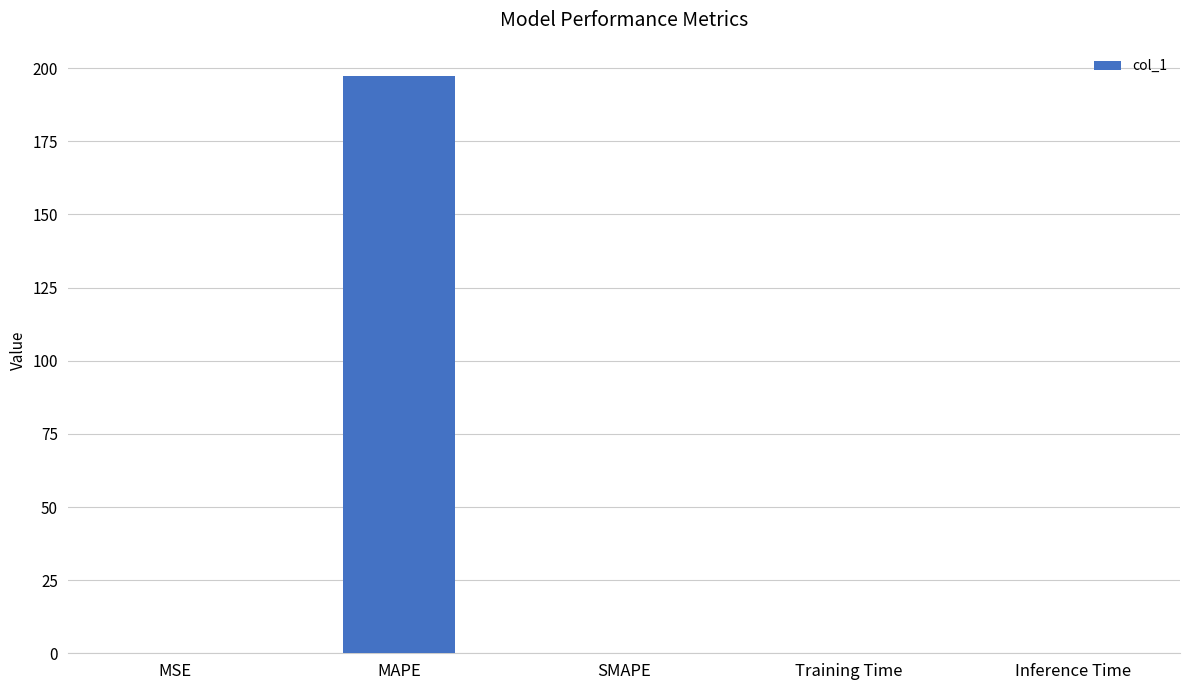

What is the approximate value at MAPE?

197.4